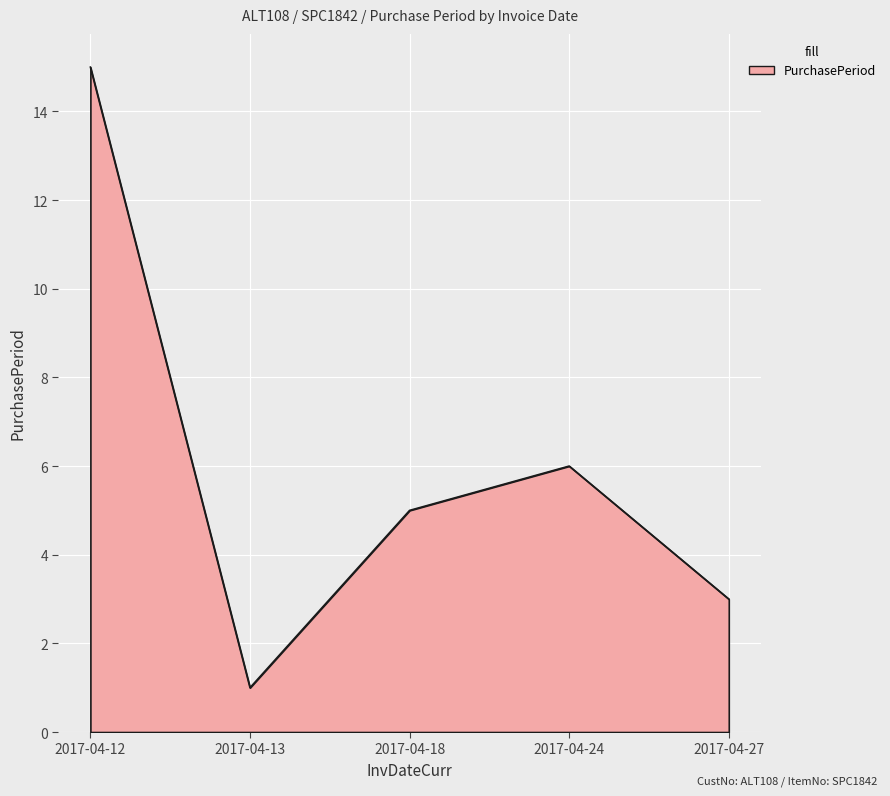

At which category does the chart reach its minimum across all series?

2017-04-13